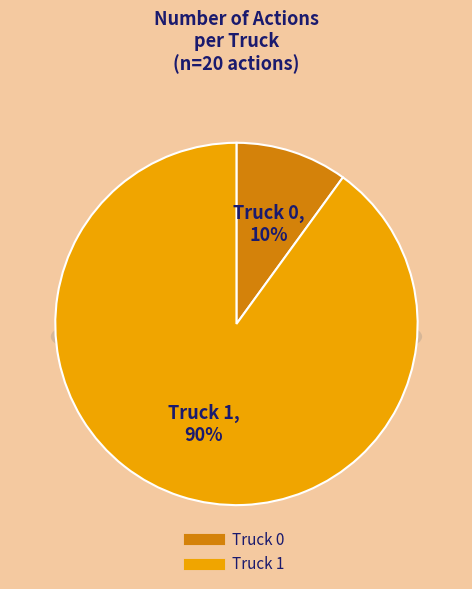

Is it true that Truck 0 is 10% of the pie?

True